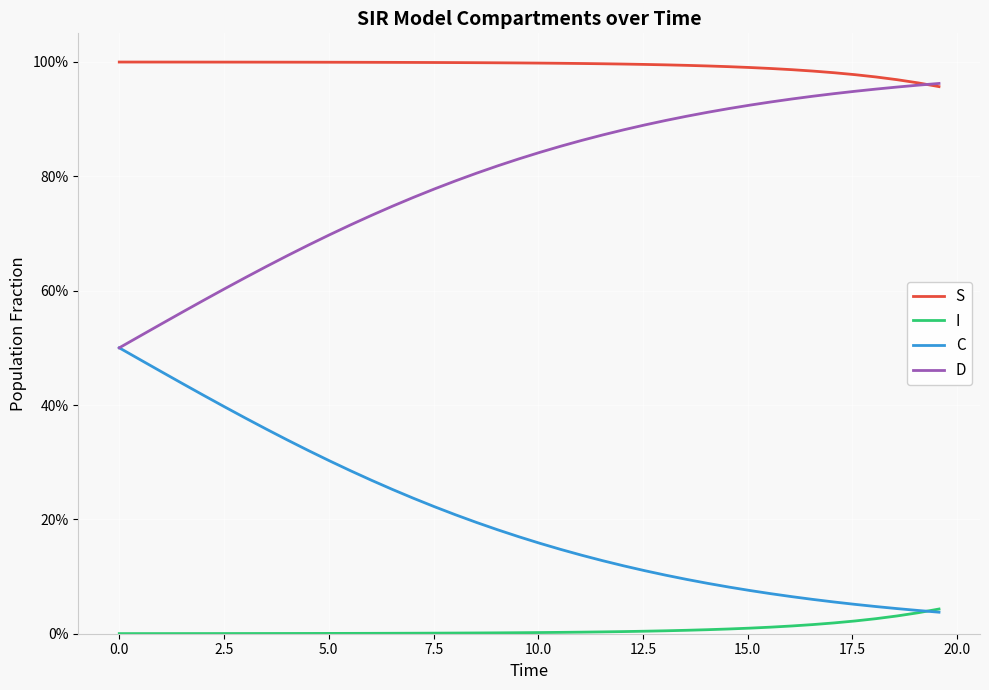

What are all the series names shown in the legend?

S, I, C, D